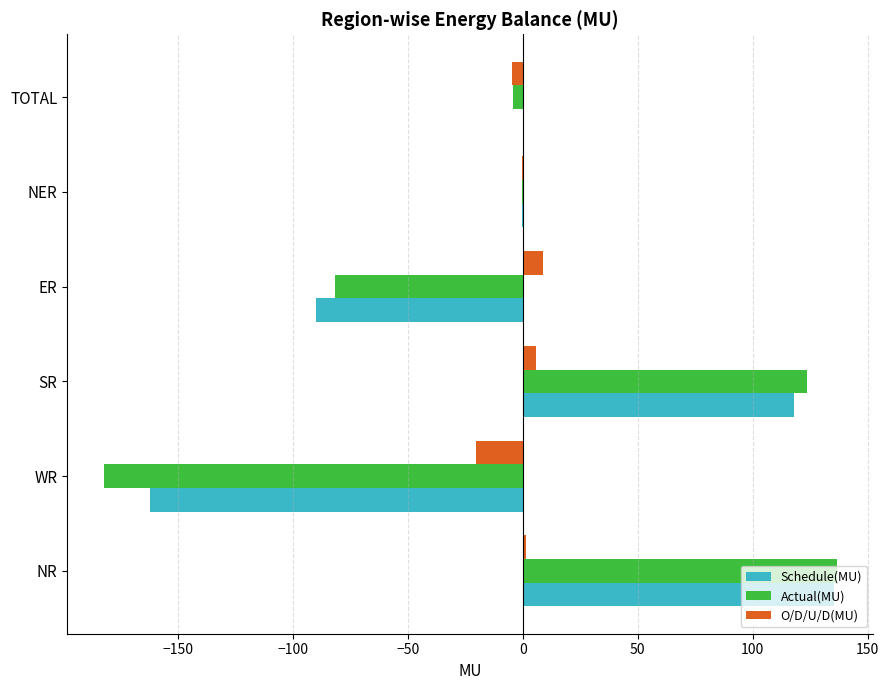

Is the value of O/D/U/D(MU) at NER greater than the value of Schedule(MU) at WR?

Yes